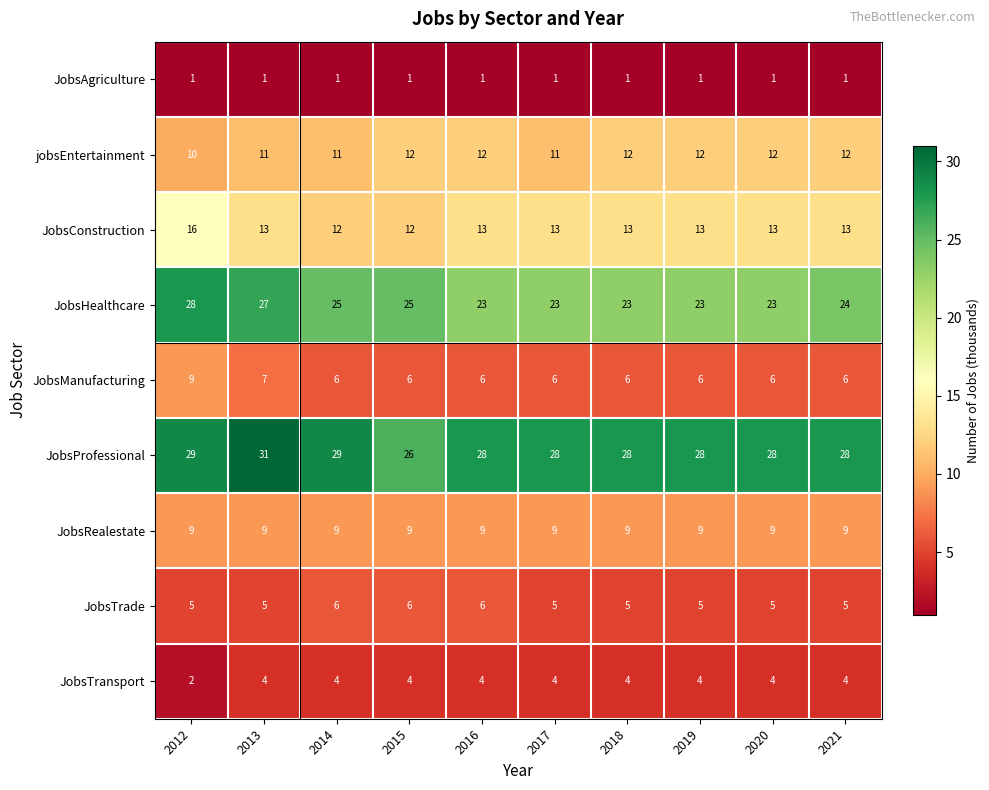

What is the average value of the JobsTransport series?

4